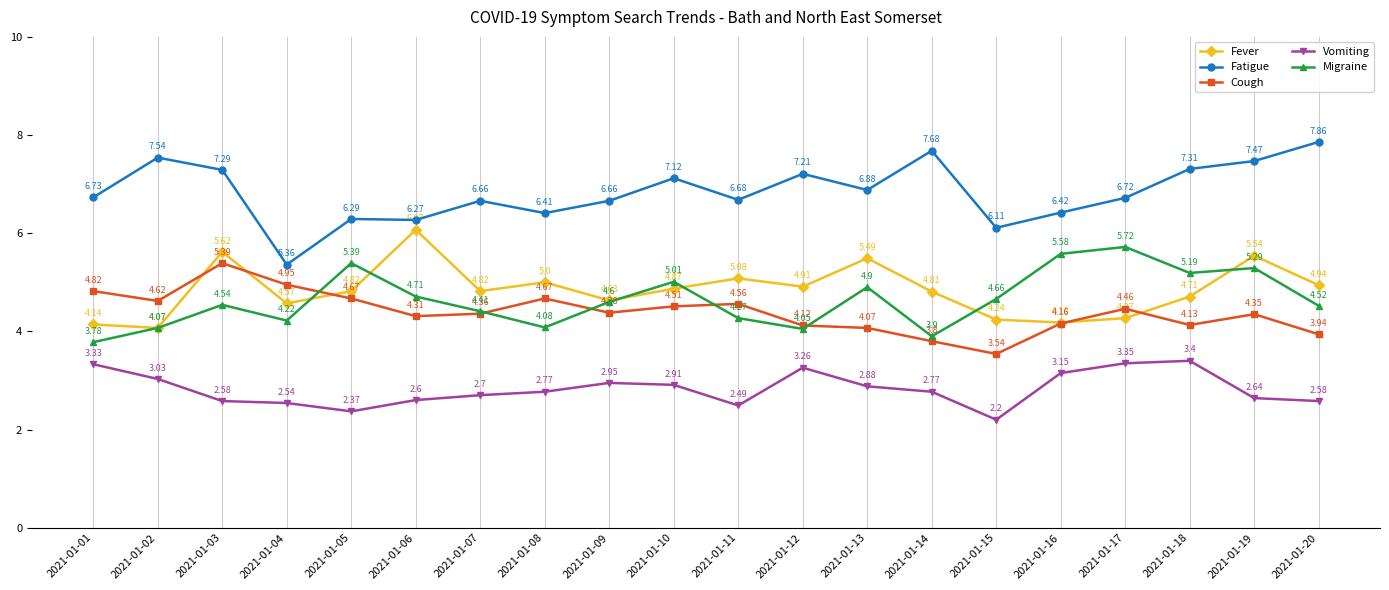

True or false: Fever has a value of 5.5 at 2021-01-13.

True